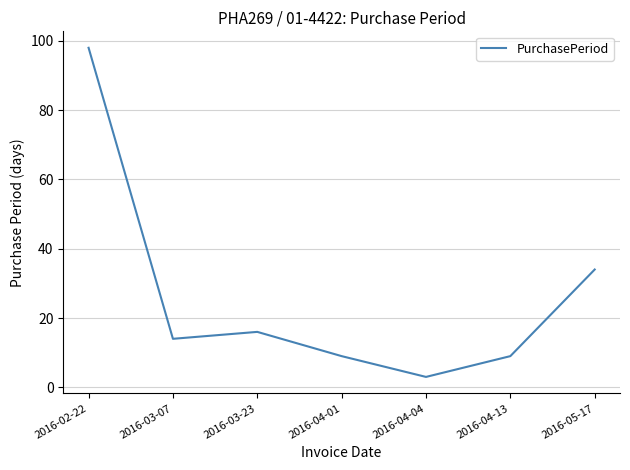

Which label corresponds to the largest value in the chart?

2016-02-22